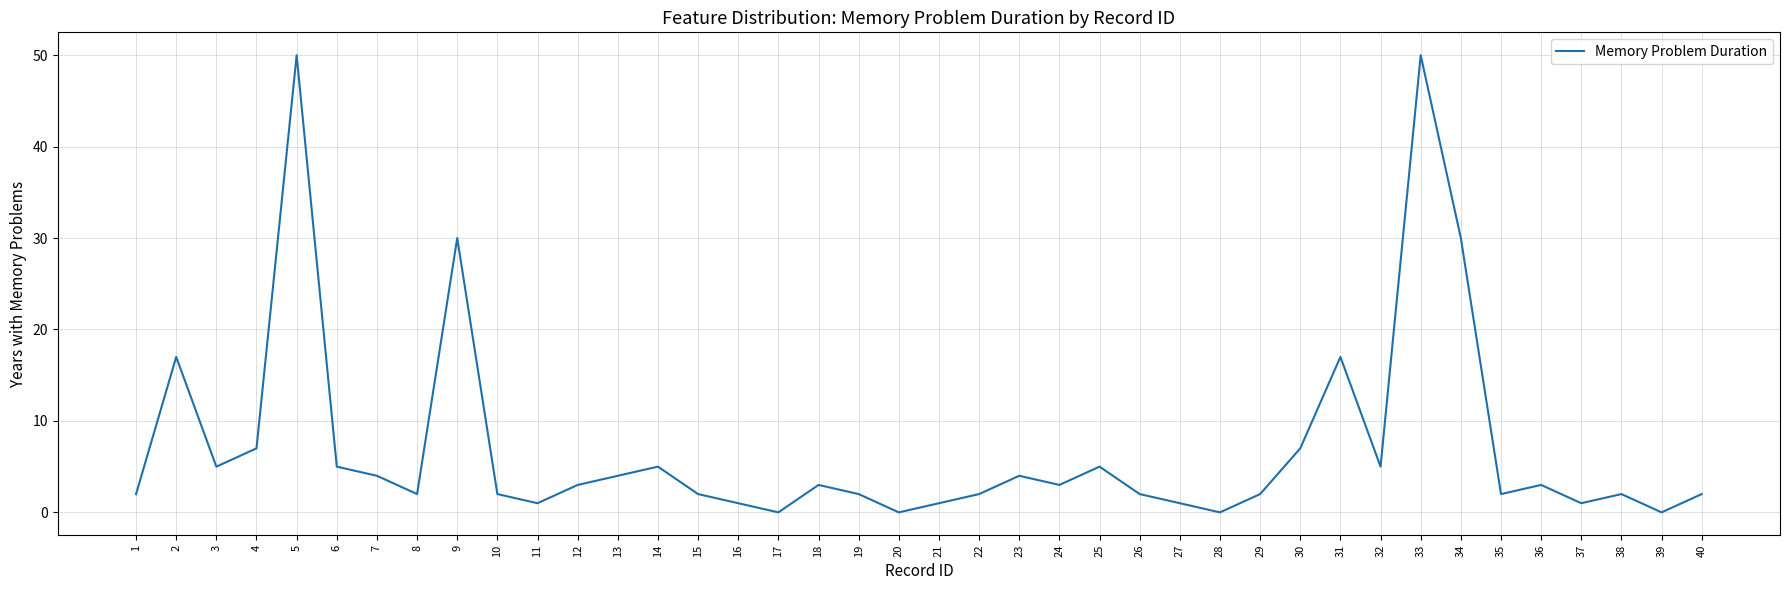

What is the approximate value at 6?

5